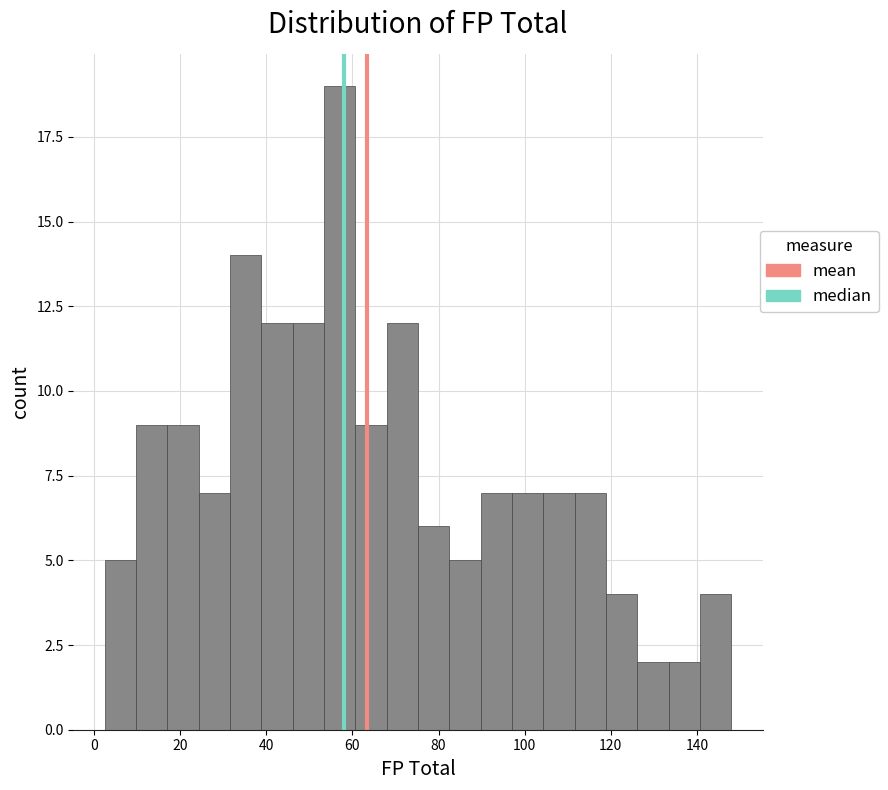

Around what value on the x-axis is the tallest bar? Give the approximate position of its centre, as read against the axis.

58